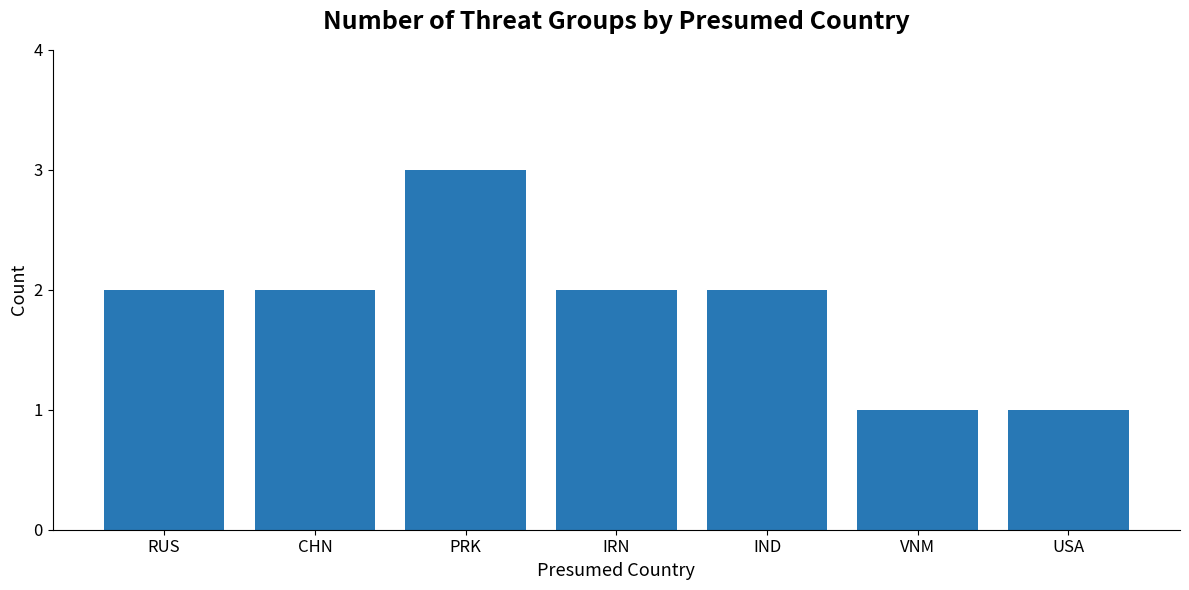

Which label corresponds to the largest value in the chart?

PRK